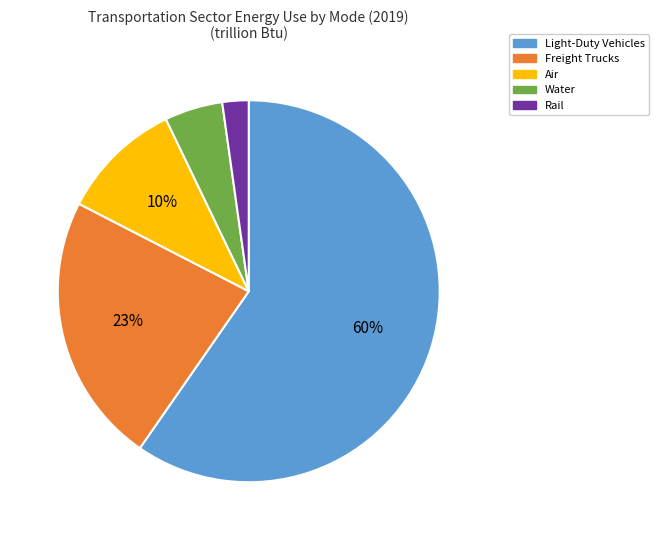

Which slice represents more than half of the pie?

Light-Duty Vehicles